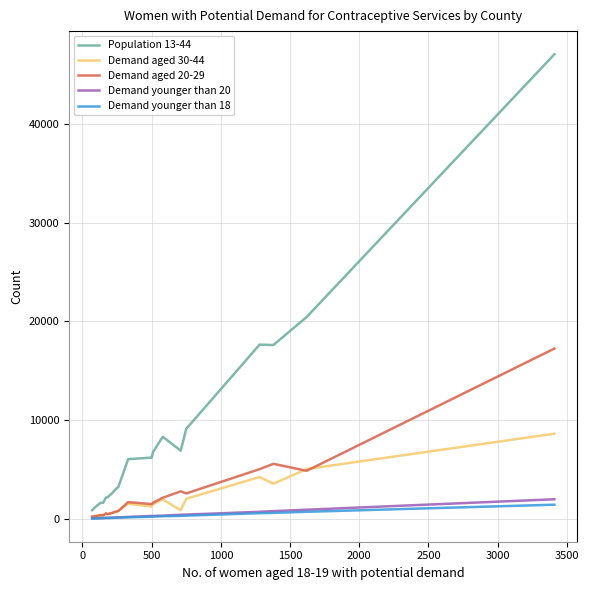

Which series has the largest total across all categories?

Population 13-44